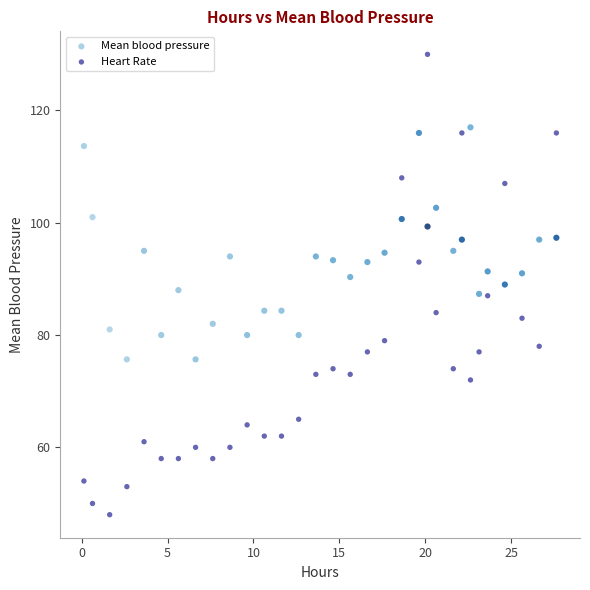

Which series has the largest Y range (max minus min)?

Heart Rate